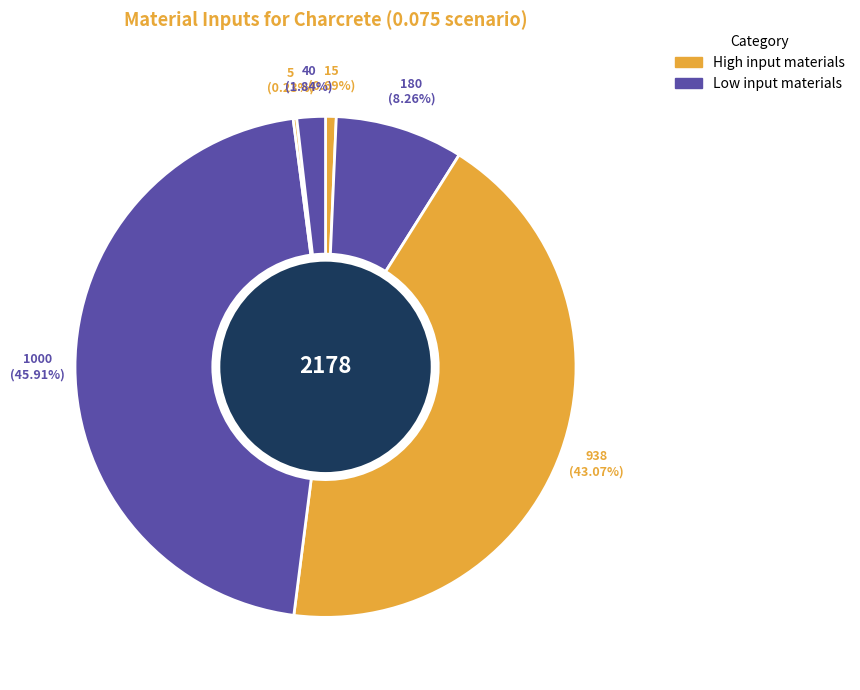

To the nearest percent, what is the average slice percentage?

17%